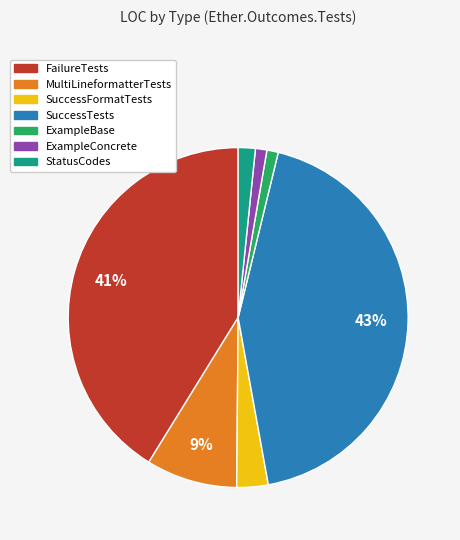

Between ExampleBase and SuccessTests, which is larger?

SuccessTests